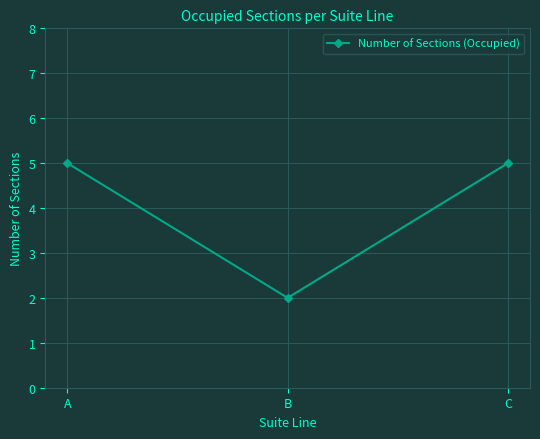

Reading right to left, what are all the values shown in this chart?

C=5	B=2	A=5